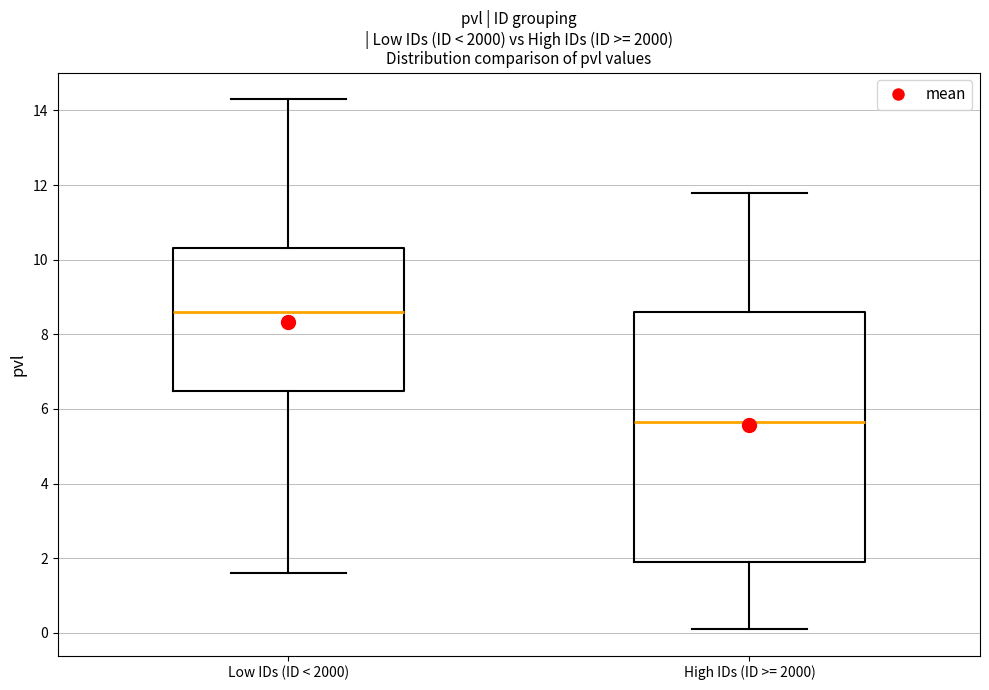

Reading left to right, read every box against the y-axis: the position of its median line, the range the box covers, and the ends of its whiskers. The values are not printed on the chart, so give them approximately, as read against the axis.

Low IDs (ID < 2000): median 8.6, box 6.4 to 10.4, whiskers 1.6 to 14.4
High IDs (ID >= 2000): median 5.6, box 2.0 to 8.6, whiskers 0.2 to 11.8